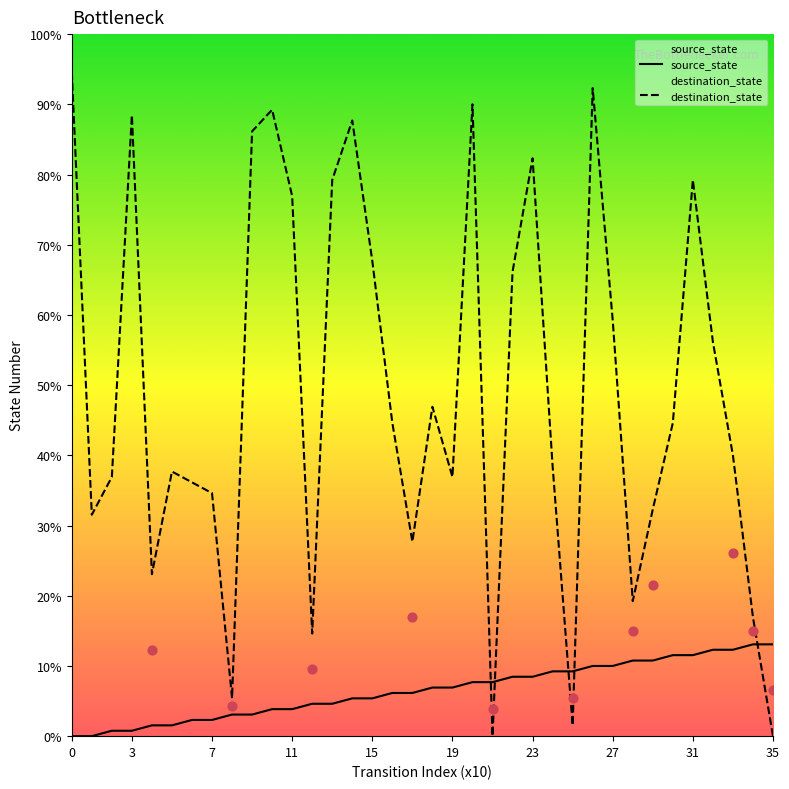

Which series reaches the maximum Y coordinate?

destination_state